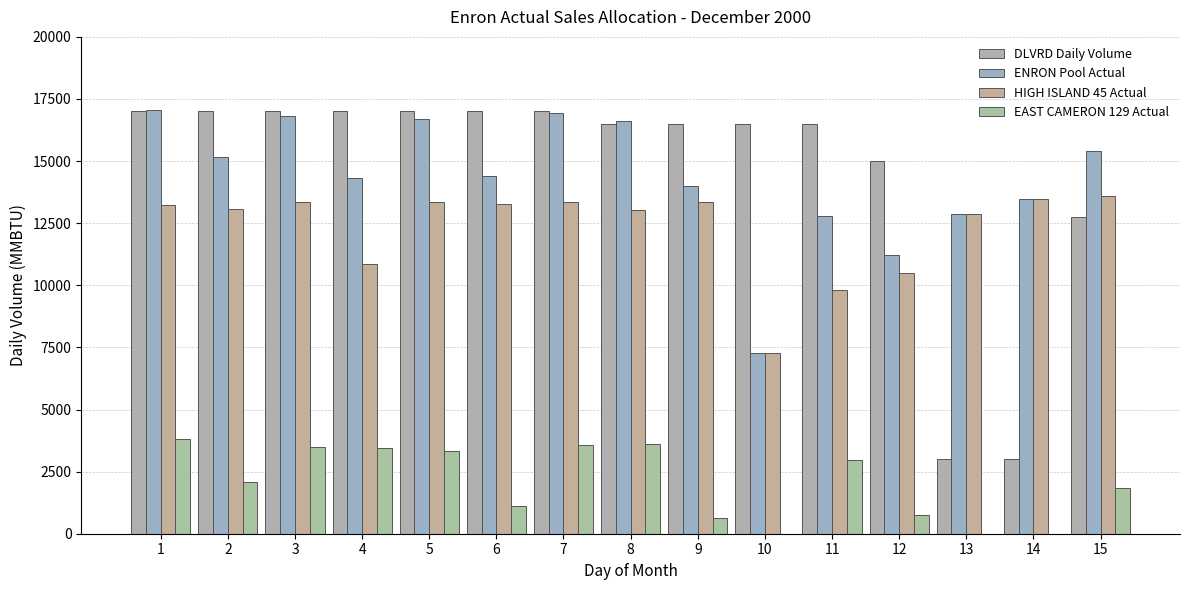

Count the number of categories in the chart.

15